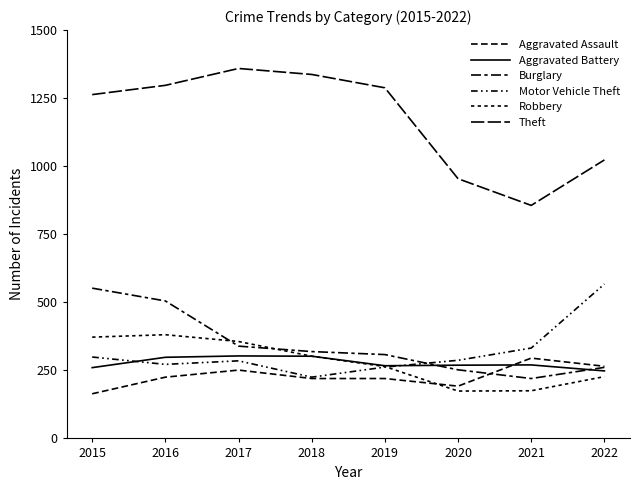

Reading left to right, transcribe all the data shown in this chart.

Aggravated Assault: 164	225	251	220	220	192	295	265
Aggravated Battery: 260	298	303	302	267	269	270	248
Burglary: 552	505	339	319	308	252	220	261
Motor Vehicle Theft: 299	272	285	225	262	287	332	567
Robbery: 372	381	356	302	264	174	175	227
Theft: 1263	1297	1359	1337	1288	954	856	1023